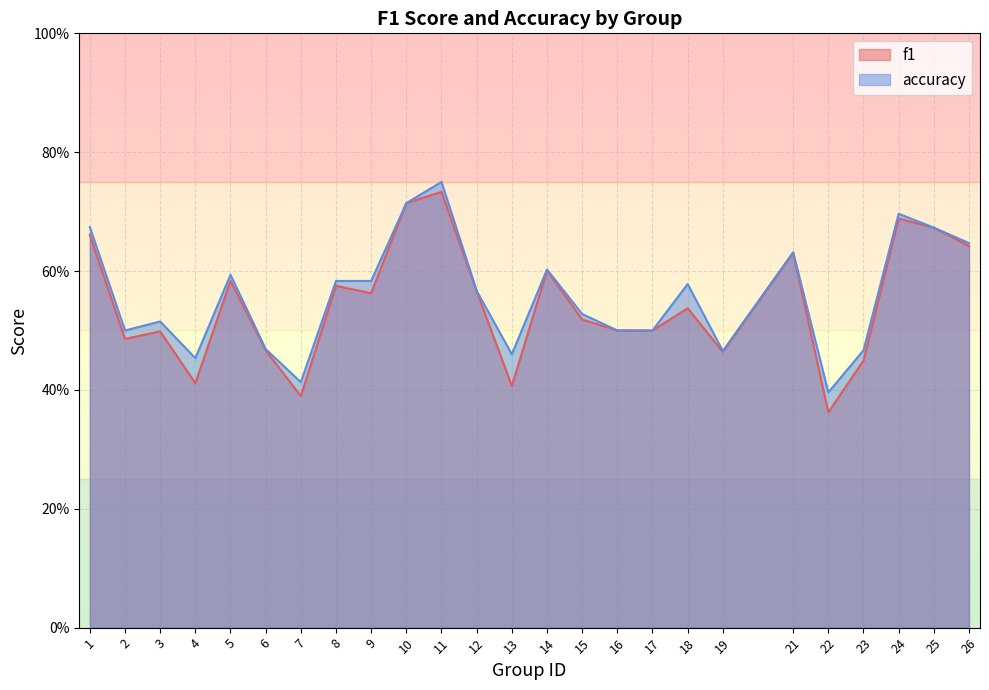

Reading left to right, what are all the values shown in this chart?

f1: 1=0.7	2=0.5	3=0.5	4=0.4	5=0.6	6=0.5	7=0.4	8=0.6	9=0.6	10=0.7	11=0.7	12=0.6	13=0.4	14=0.6	15=0.5	16=0.5	17=0.5	18=0.5	19=0.5	21=0.6	22=0.4	23=0.4	24=0.7	25=0.7	26=0.6
accuracy: 1=0.7	2=0.5	3=0.5	4=0.5	5=0.6	6=0.5	7=0.4	8=0.6	9=0.6	10=0.7	11=0.8	12=0.6	13=0.5	14=0.6	15=0.5	16=0.5	17=0.5	18=0.6	19=0.5	21=0.6	22=0.4	23=0.5	24=0.7	25=0.7	26=0.6